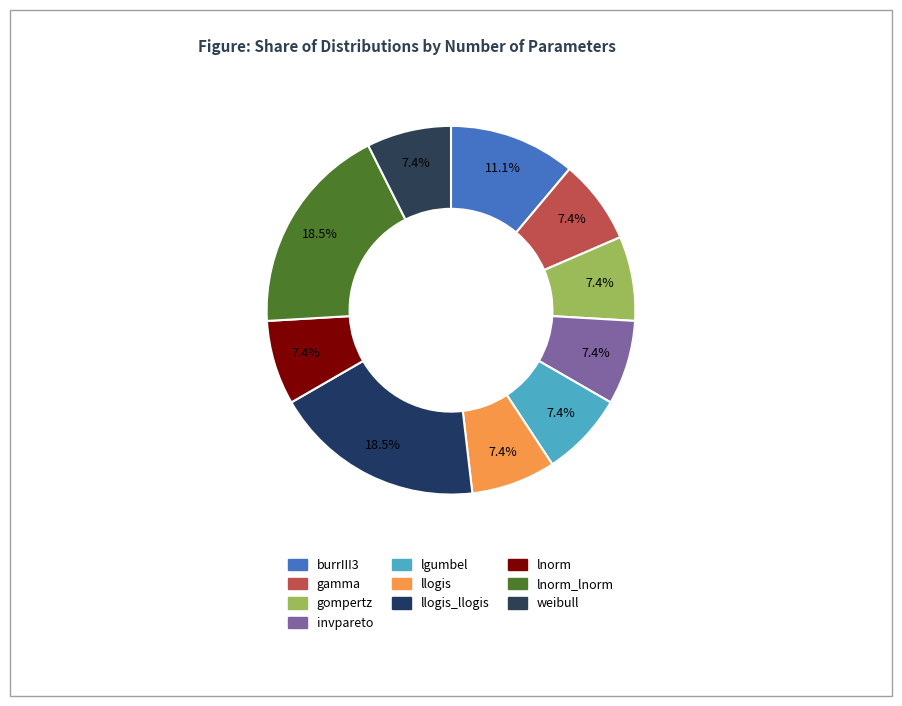

Is weibull the majority of the pie?

No